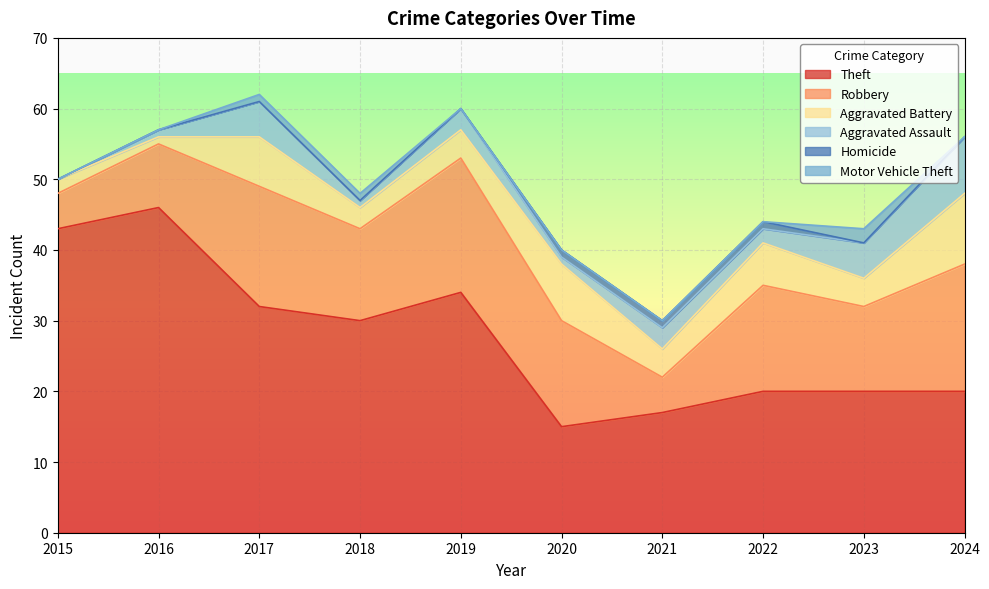

At which category is the sum across all series the highest?

2017